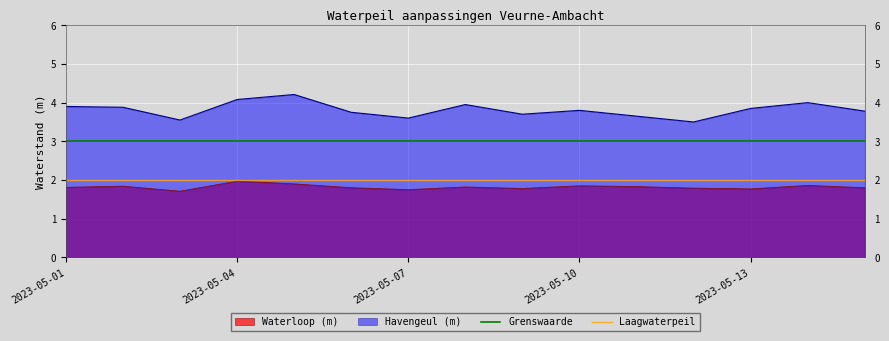

What is the minimum value for Waterloop (m)?

1.7